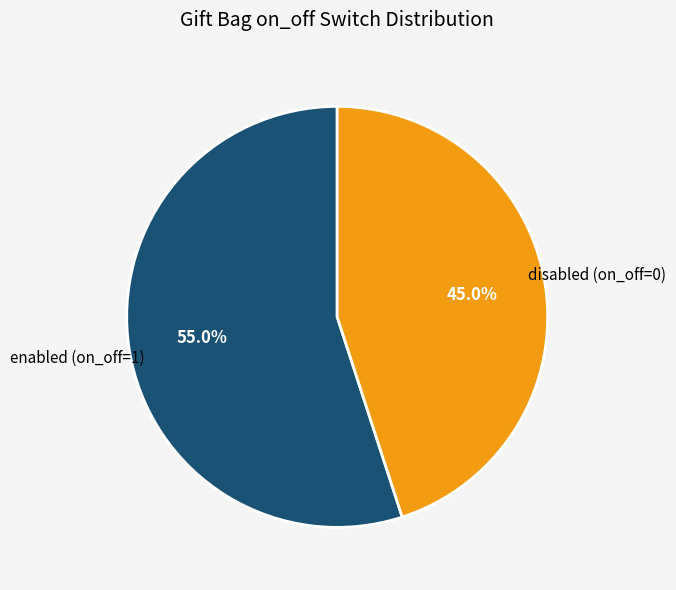

How many slices are in this pie chart?

2